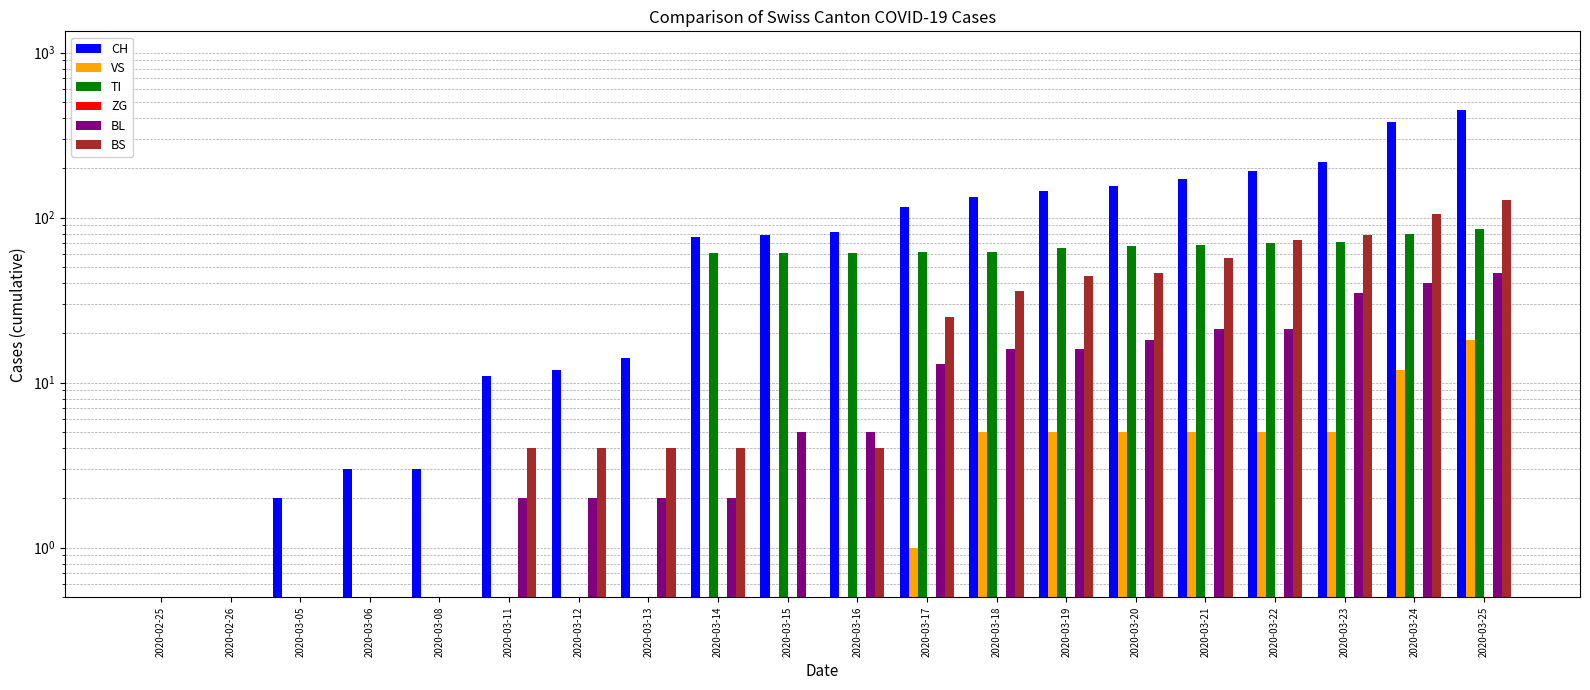

Reading left to right, what are all the values shown in this chart?

CH: 0.5	0.5	2.0	3.0	3.0	11.0	12.0	14.0	76.0	79.0	82.0	116.0	134.0	146.0	155.0	172.0	192.0	218.0	380.0	449.0
VS: 0.5	0.5	0.5	0.5	0.5	0.5	0.5	0.5	0.5	0.5	0.5	1.0	5.0	5.0	5.0	5.0	5.0	5.0	12.0	18.0
TI: 0.5	0.5	0.5	0.5	0.5	0.5	0.5	0.5	61.0	61.0	61.0	62.0	62.0	65.0	67.0	68.0	70.0	71.0	80.0	85.0
ZG: 0.5	0.5	0.5	0.5	0.5	0.5	0.5	0.5	0.5	0.5	0.5	0.5	0.5	0.5	0.5	0.5	0.5	0.5	0.5	0.5
BL: 0.5	0.5	0.5	0.5	0.5	2.0	2.0	2.0	2.0	5.0	5.0	13.0	16.0	16.0	18.0	21.0	21.0	35.0	40.0	46.0
BS: 0.5	0.5	0.5	0.5	0.5	4.0	4.0	4.0	4.0	0.5	4.0	25.0	36.0	44.0	46.0	57.0	73.0	78.0	105.0	128.0